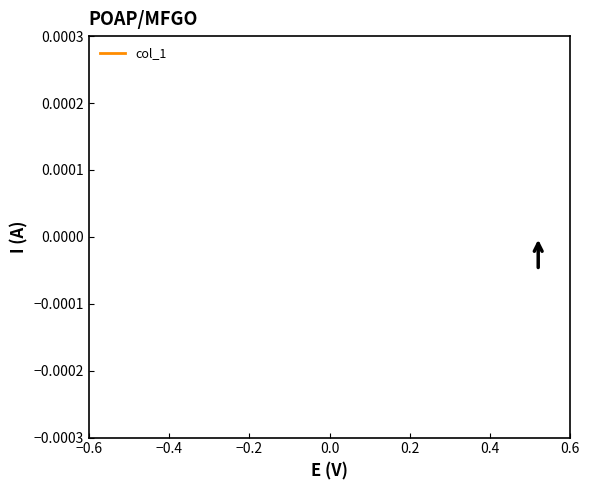

Does the chart display data point markers on the line(s)?

No